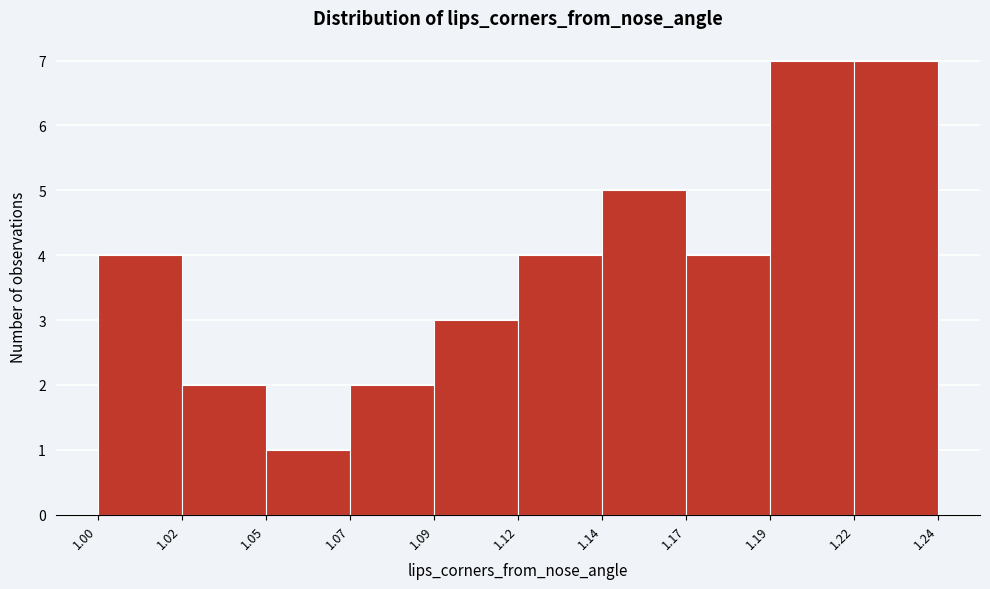

Reading left to right, transcribe all the data shown in this chart.

1.00=4	1.02=2	1.05=1	1.07=2	1.09=3	1.12=4	1.14=5	1.17=4	1.19=7	1.22=7